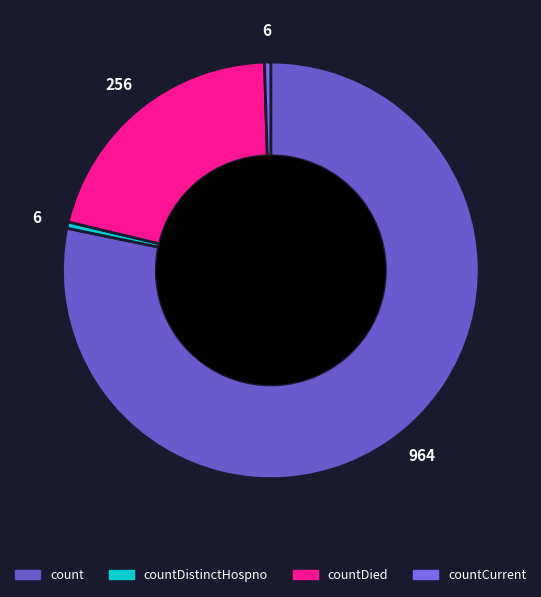

Does any single category account for the majority?

Yes